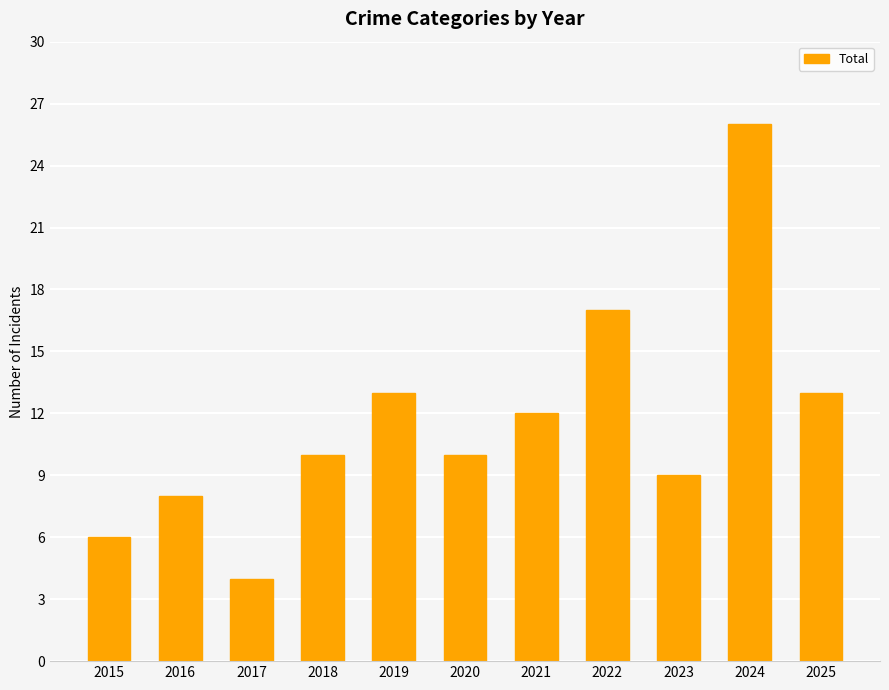

What is the average value?

12